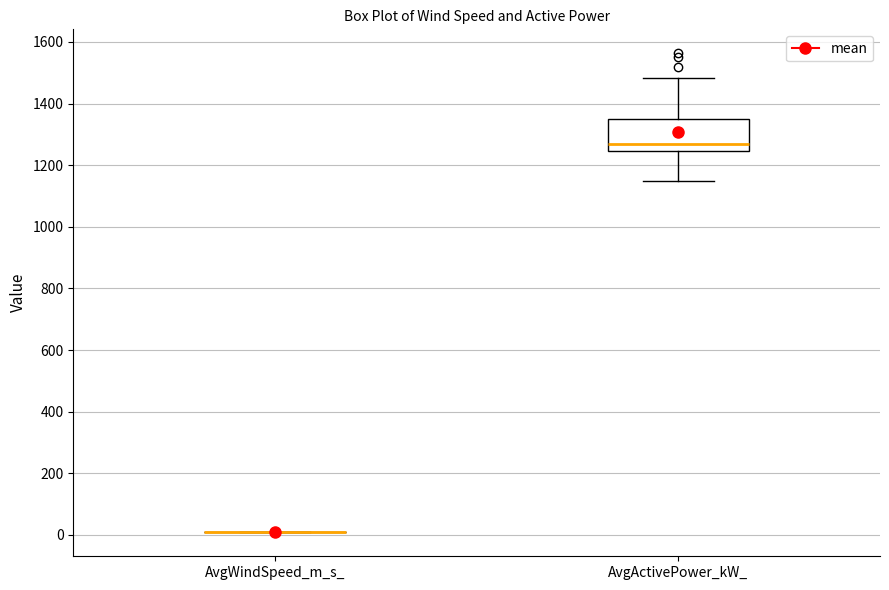

Which box is the tallest, from its lower edge to its upper edge?

AvgActivePower_kW_